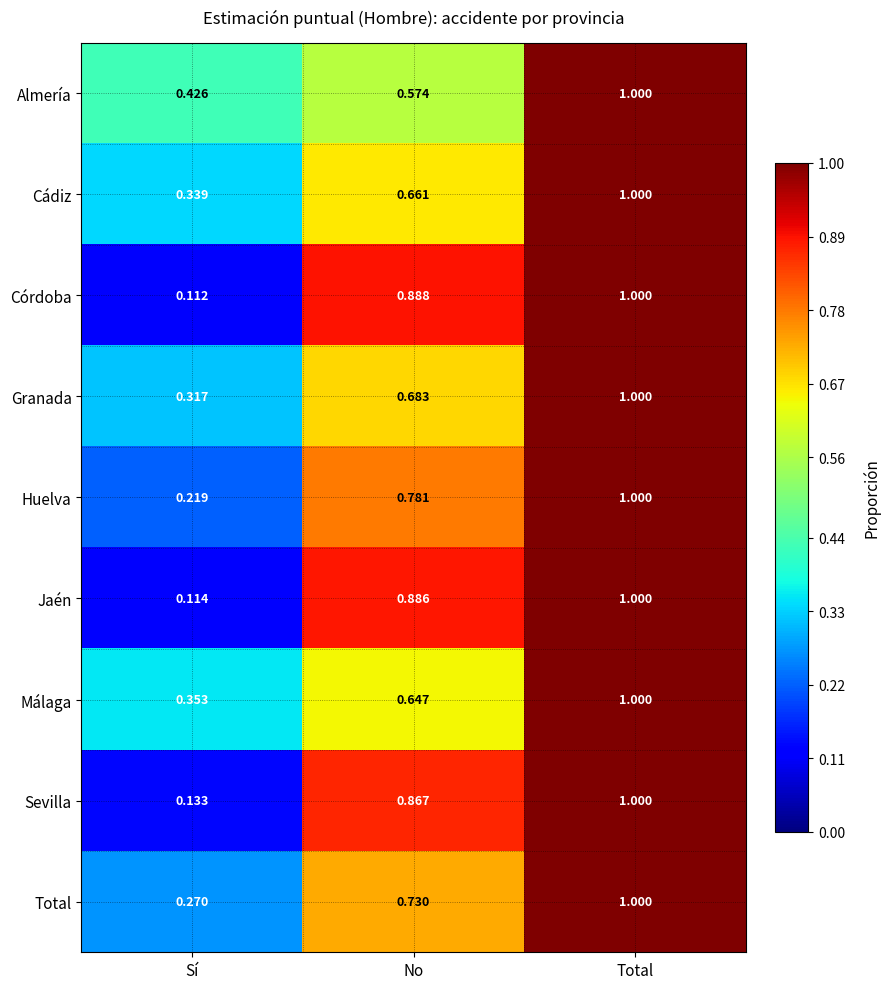

At which category is the sum across all series the highest?

Total